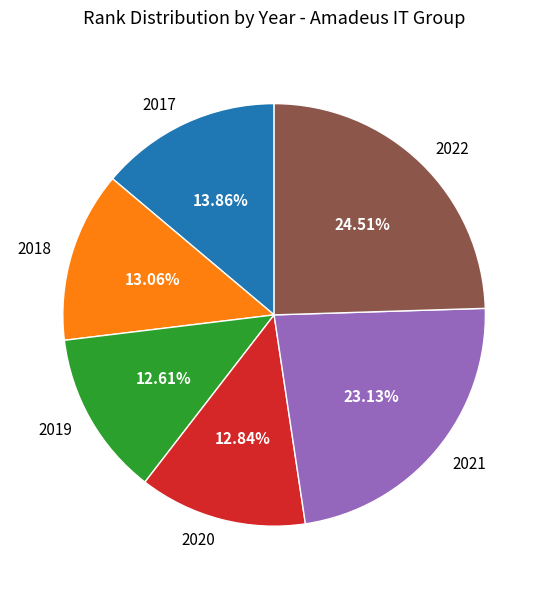

True or false: 2021 accounts for 36% of the total.

False